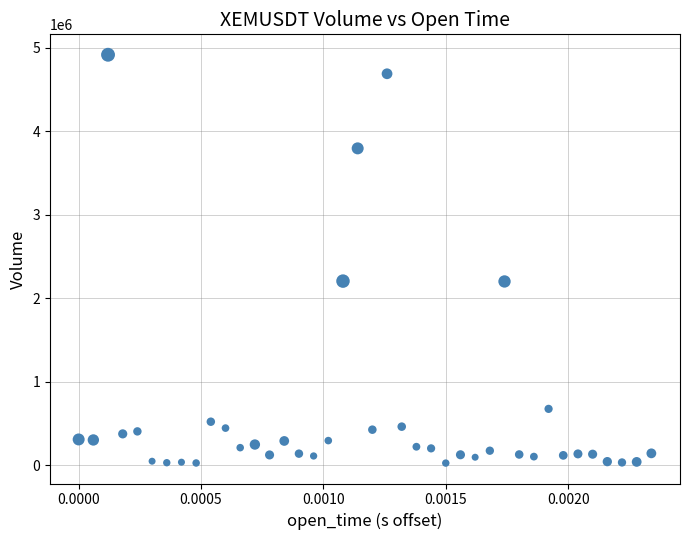

What is the range of Y values (max minus min)?

4888712